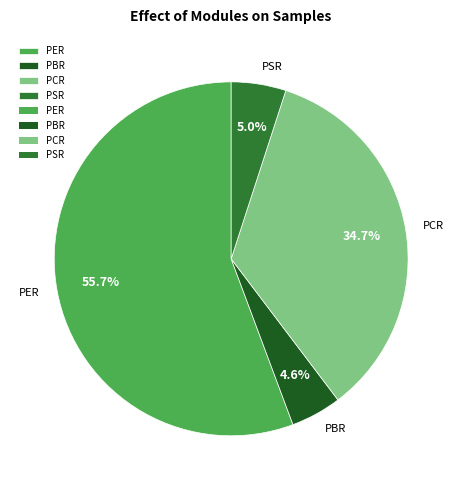

To the nearest percent, what percentage of the pie is PER?

56%